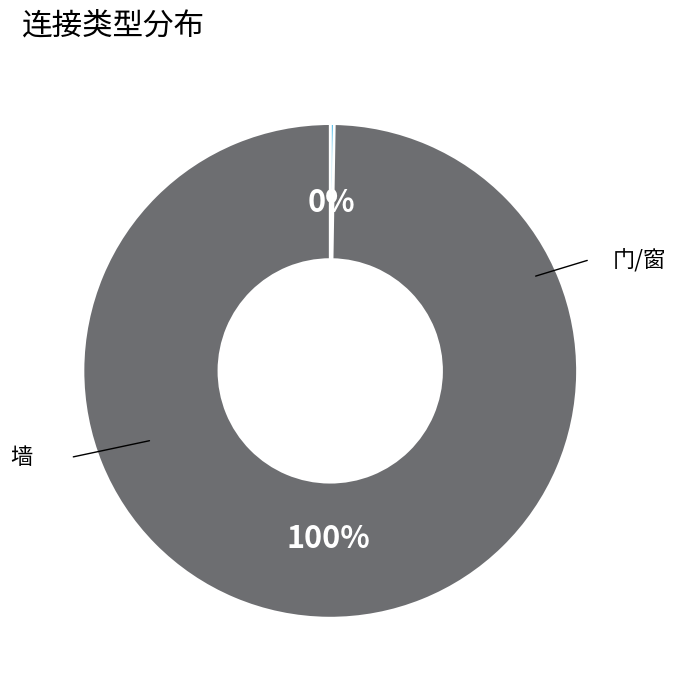

Is there a majority slice in this chart?

Yes